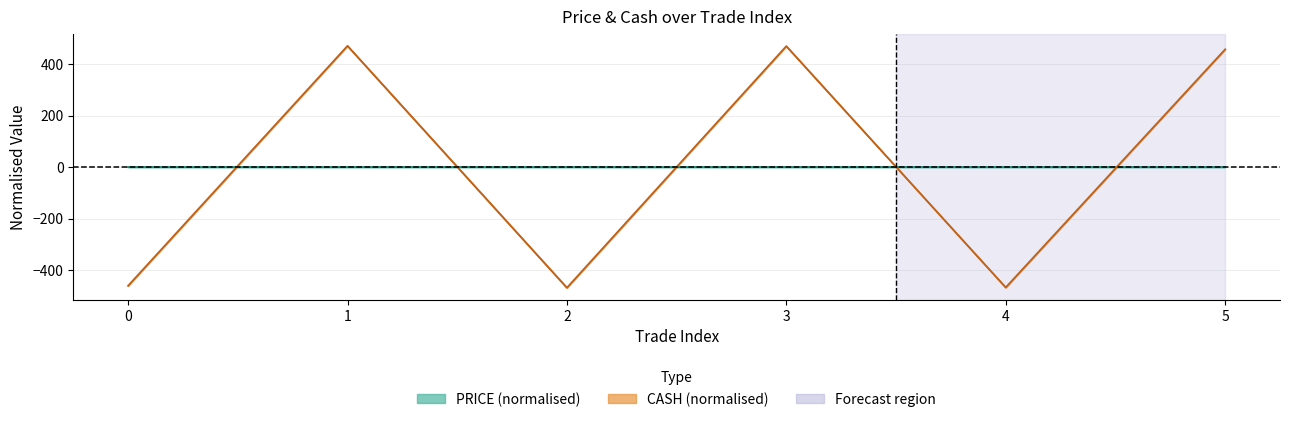

True or false: PRICE (normalised) has a value of -0.0 at 1.

False